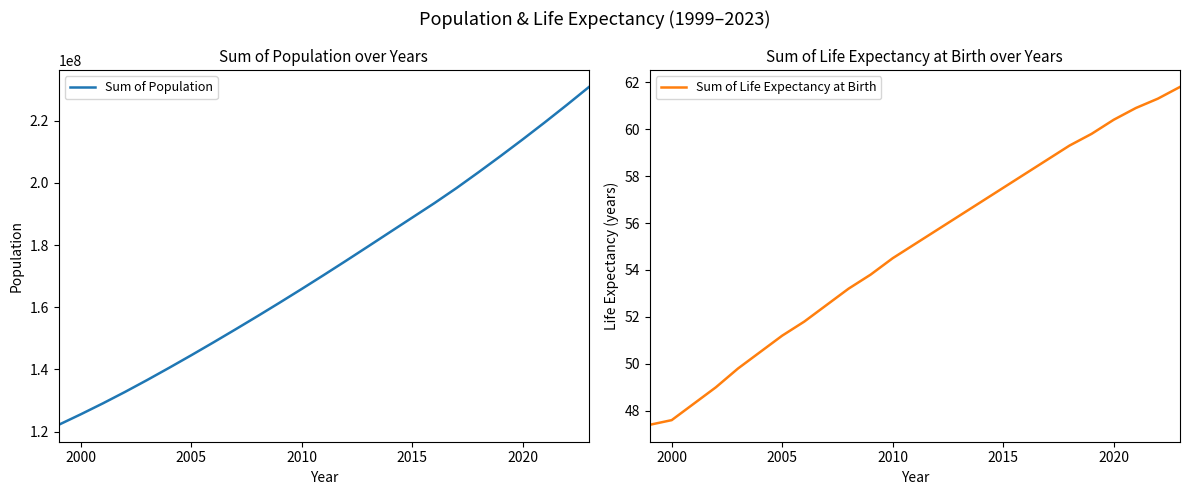

True or false: Sum of Population and Sum of Life Expectancy at Birth cross at least once.

False